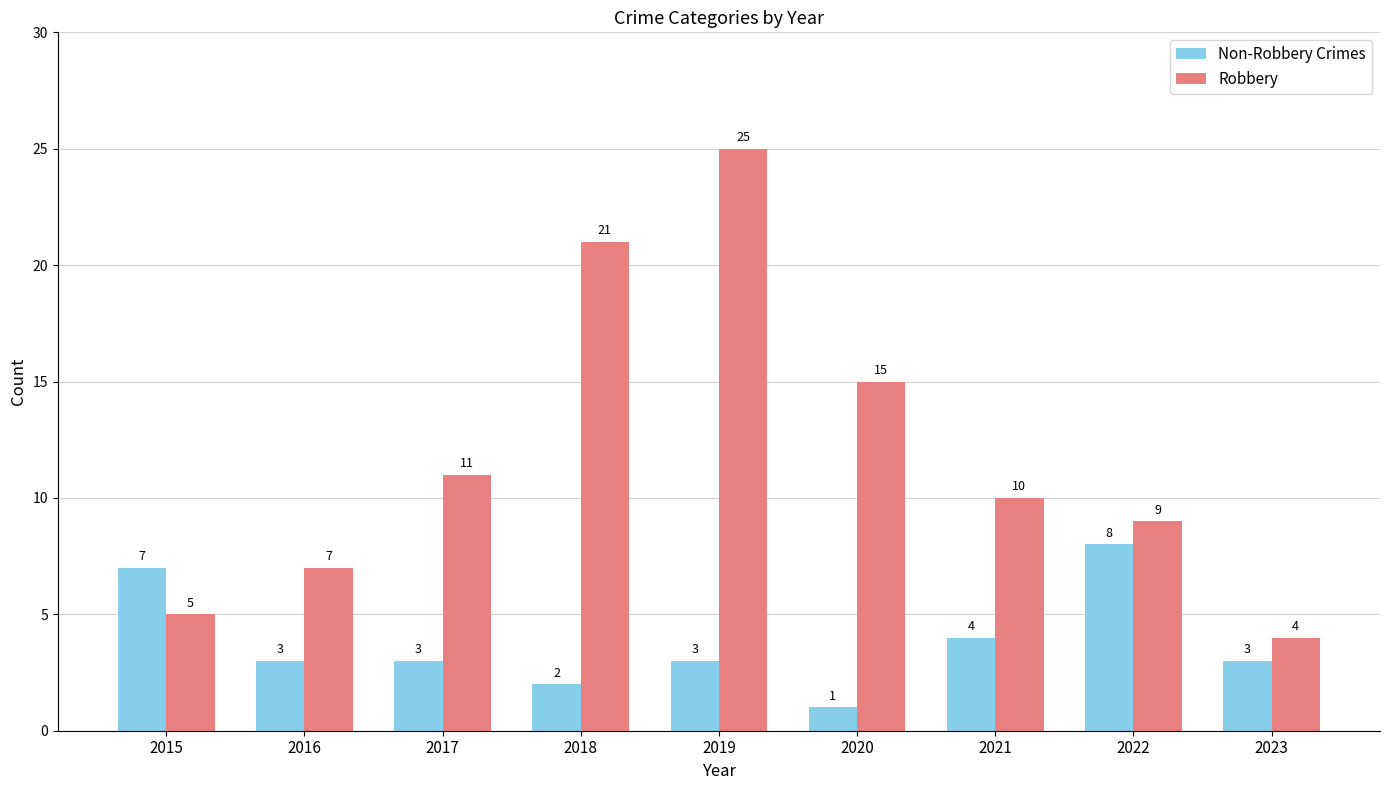

What is the difference between the Robbery values at 2015 and 2020?

10